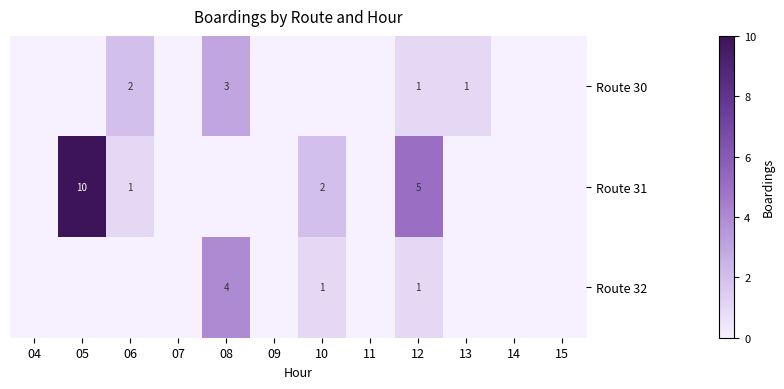

Is it true that Route 32 equals 5 at 08?

False